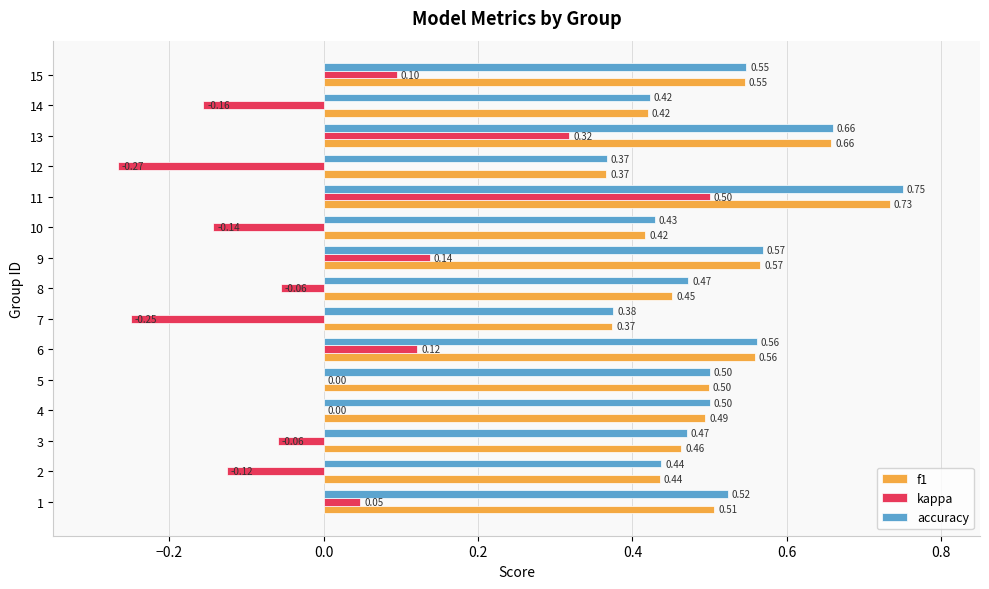

Between 2 and 14, which series saw the biggest shift?

kappa